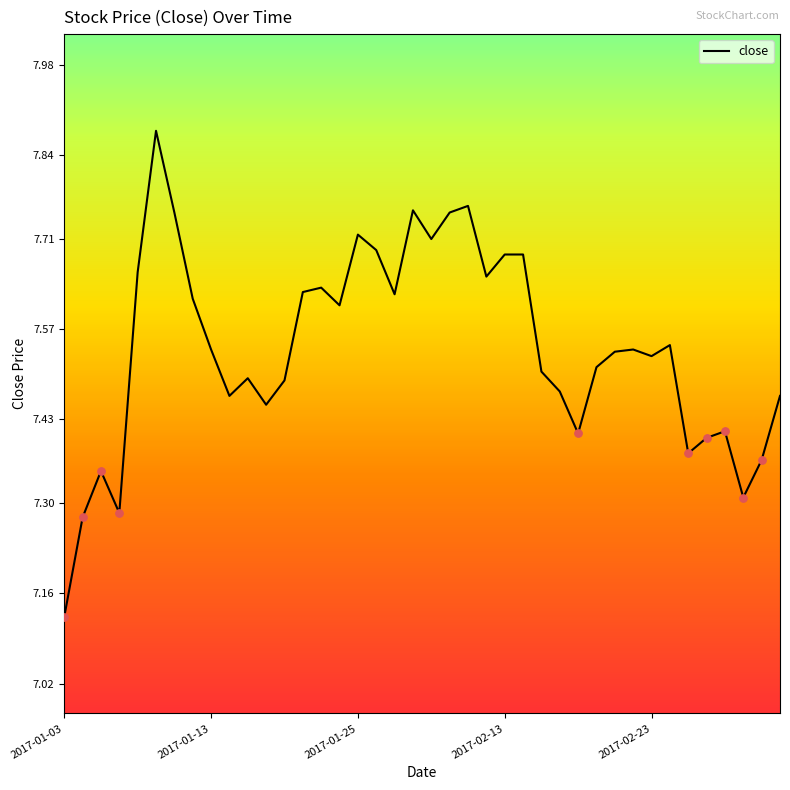

What is the difference between the maximum and minimum values?

0.8